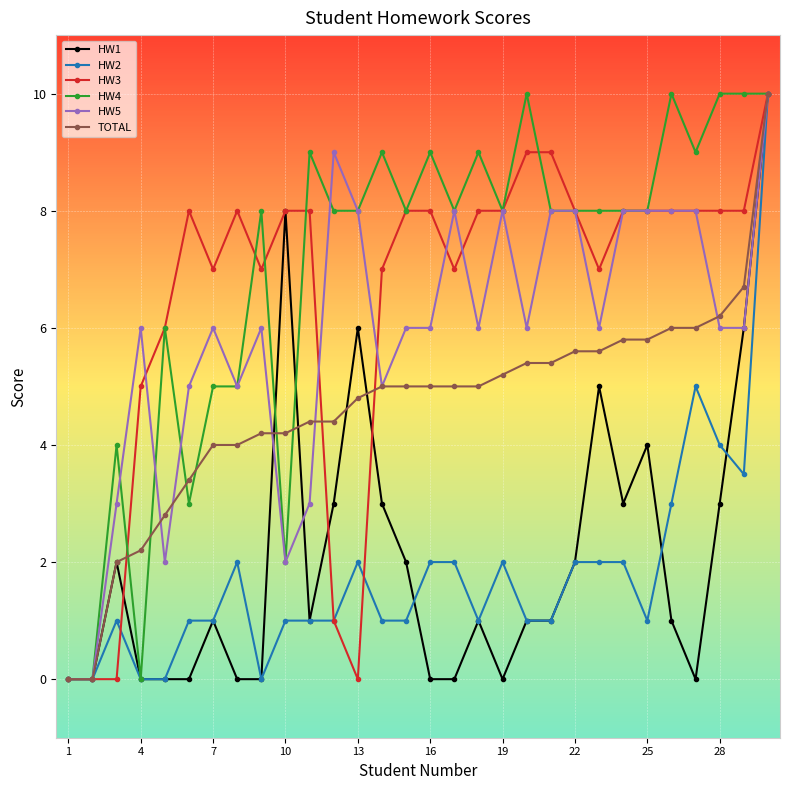

What is the value of the HW1 point at the 30th from the left?

10.0